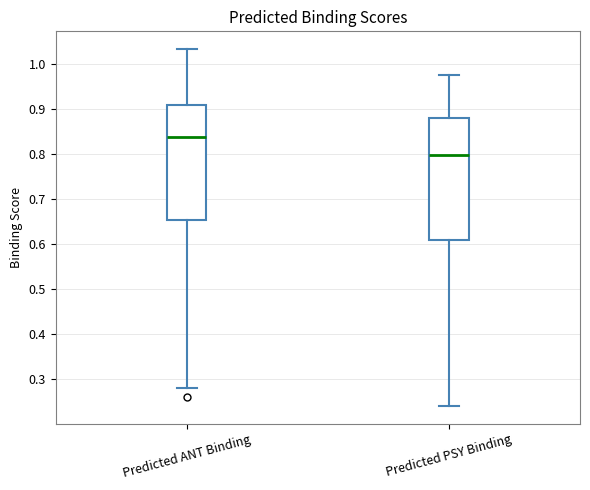

Where is the upper edge of the box for Predicted PSY Binding on the y-axis? The values are not printed on the chart, so give them approximately, as read against the axis.

0.88